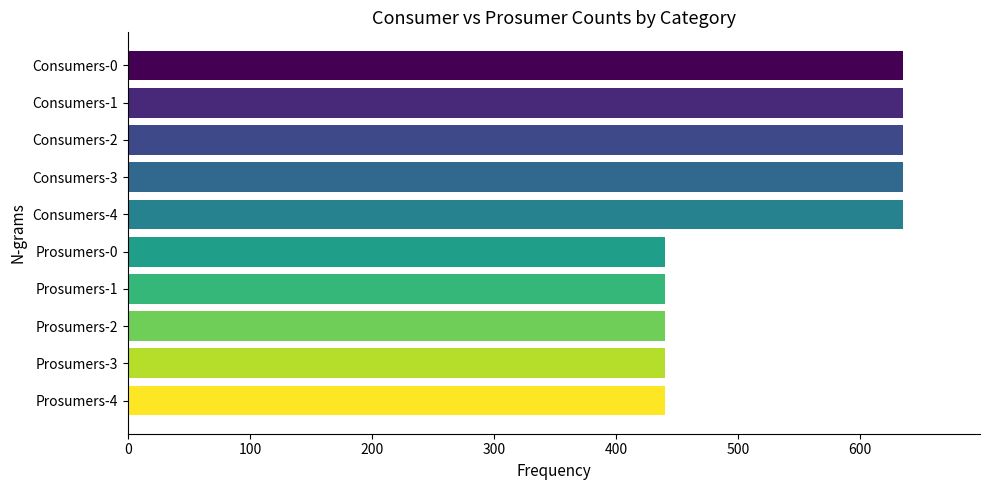

Reading top to bottom, transcribe all the data shown in this chart.

635	635	635	635	635	440	440	440	440	440